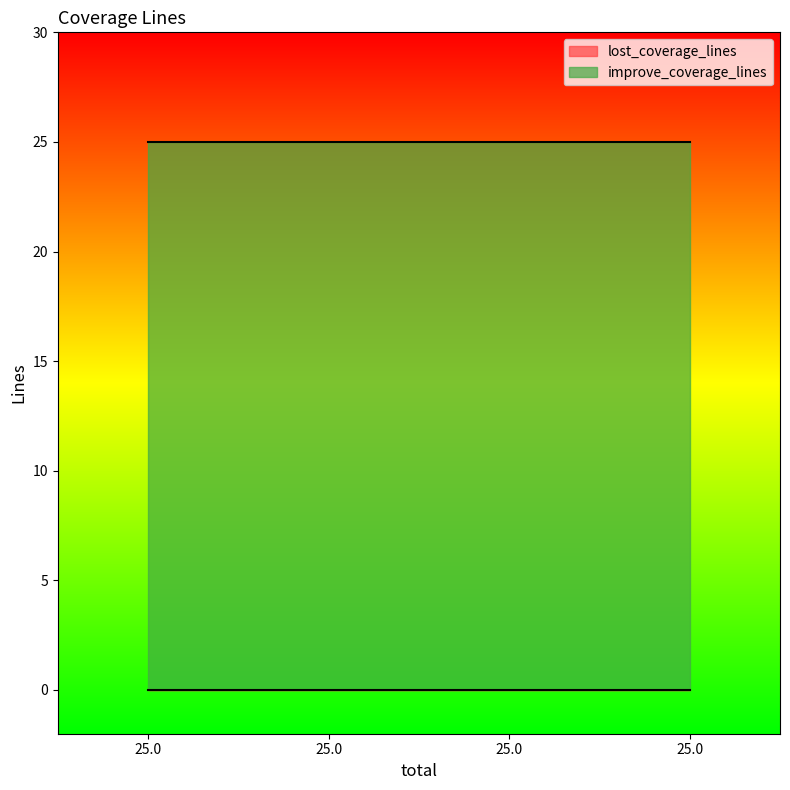

At how many categories does at least one series exceed 18?

4